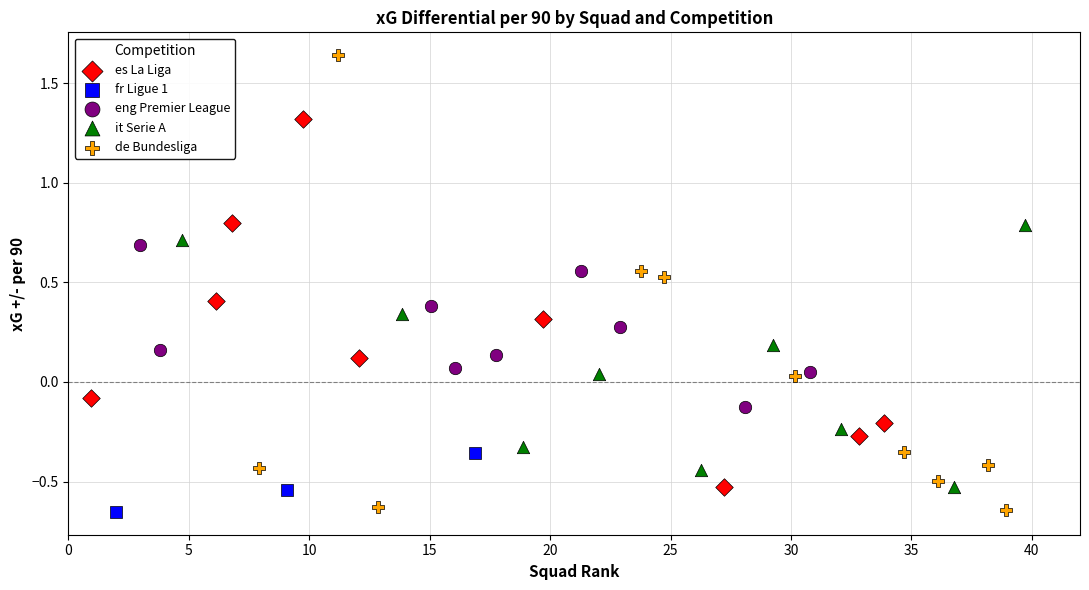

Which series contains the highest Y value?

de Bundesliga